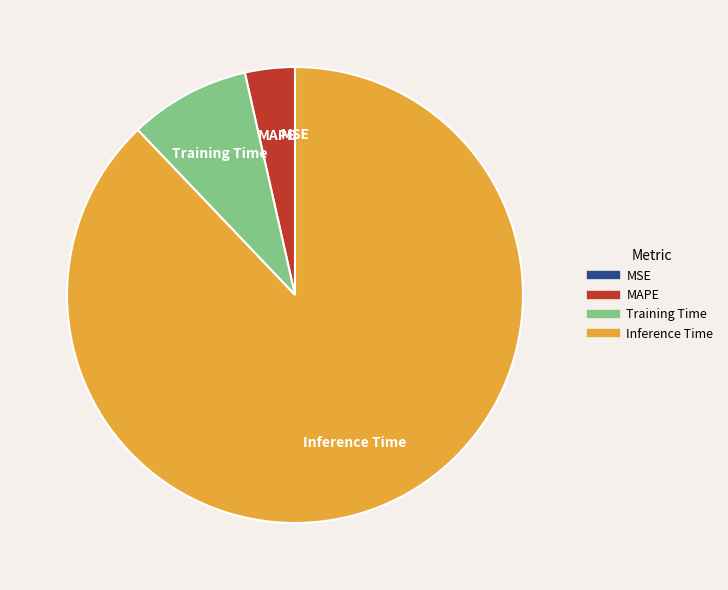

Between Training Time and MAPE, which is larger?

Training Time